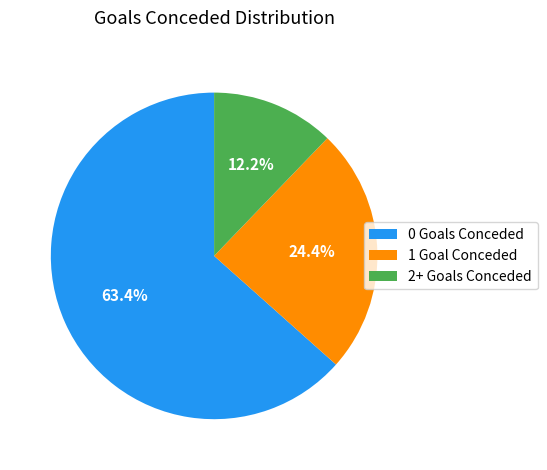

Approximately how many times larger is the value at 0 Goals Conceded compared to 1 Goal Conceded?

2.6